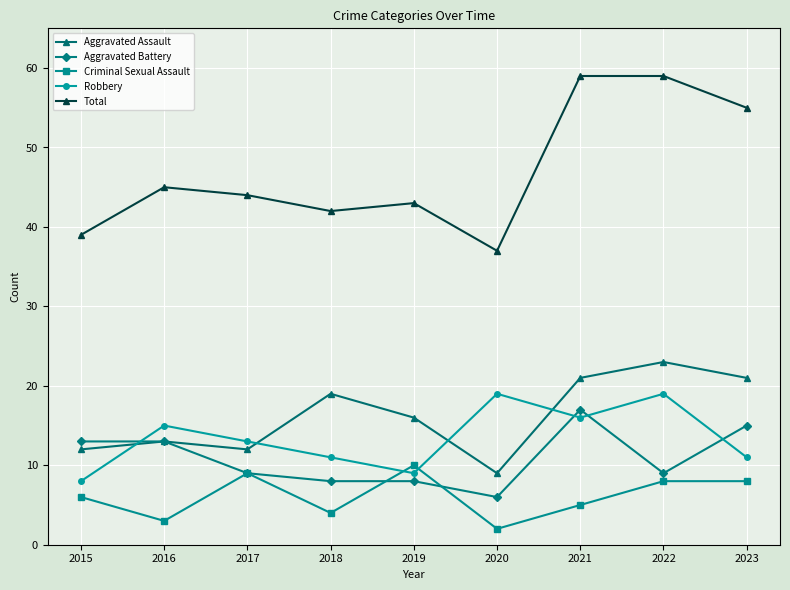

How many lines are shown in the chart?

5